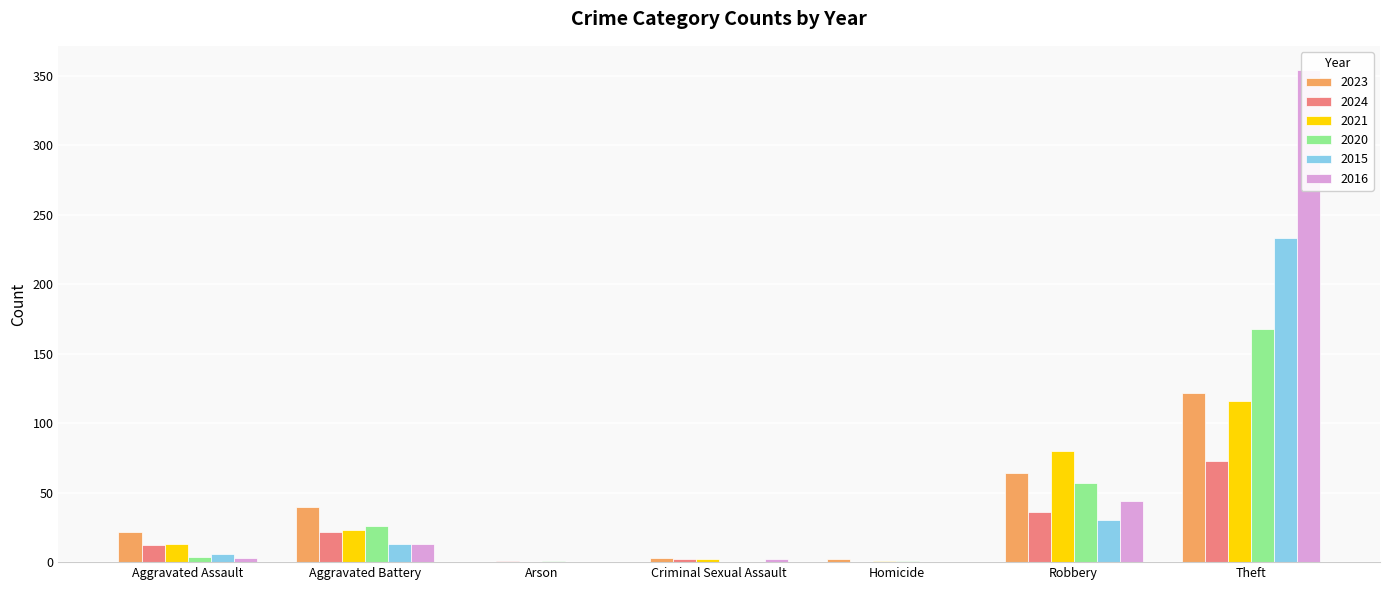

The value of 2016 at Robbery is 20. True or false?

False